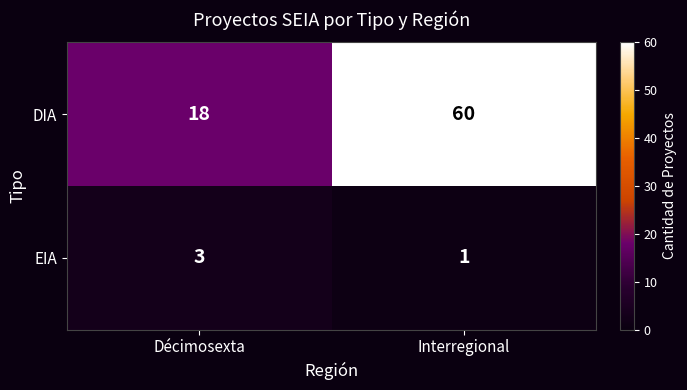

At how many categories does at least one series exceed 39?

1